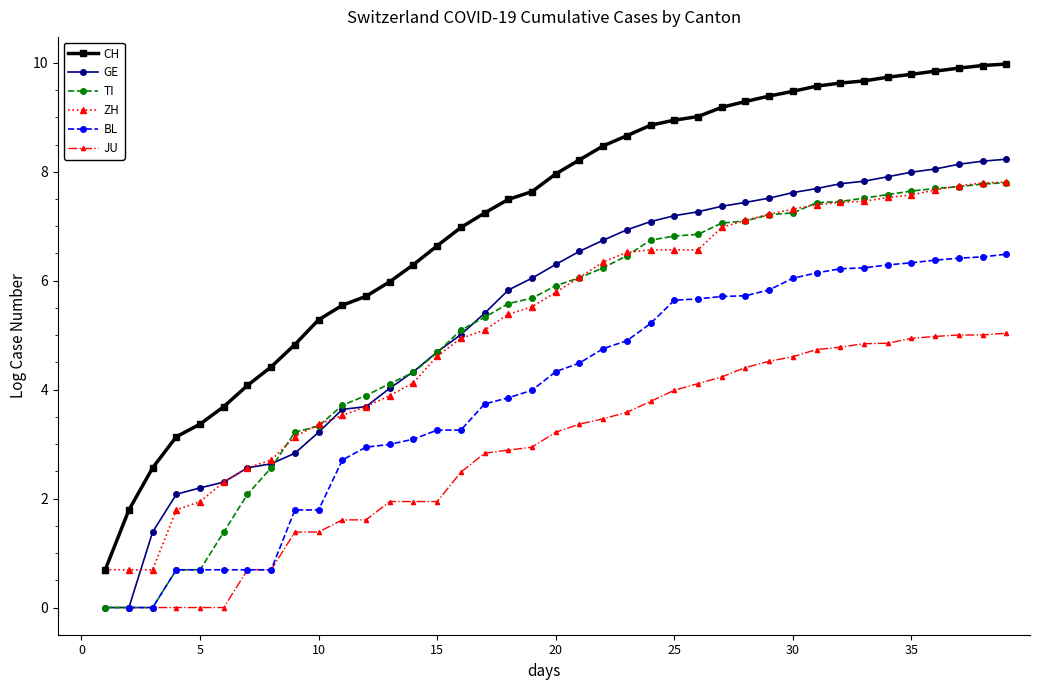

True or false: TI and CH intersect in this chart.

False